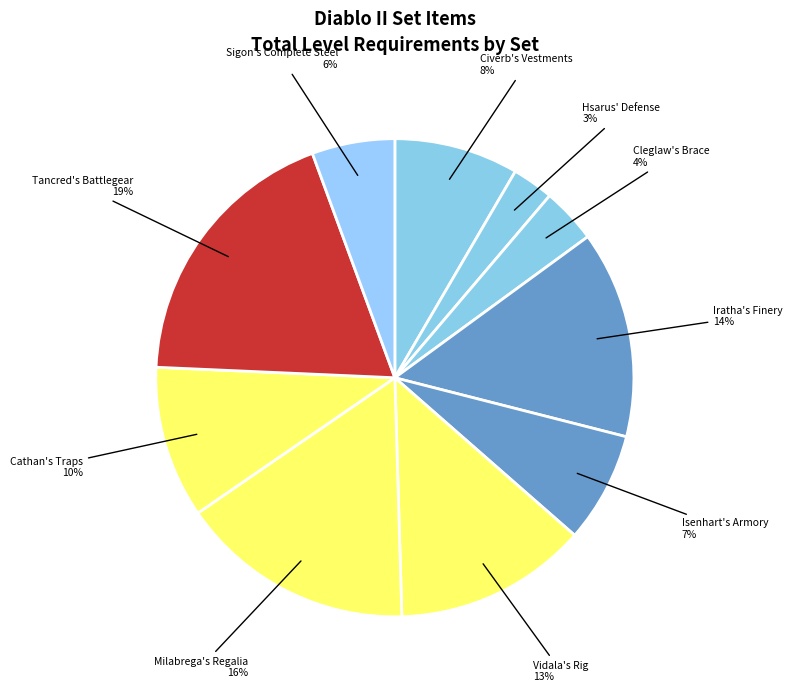

Which slice is the largest?

Tancred's Battlegear